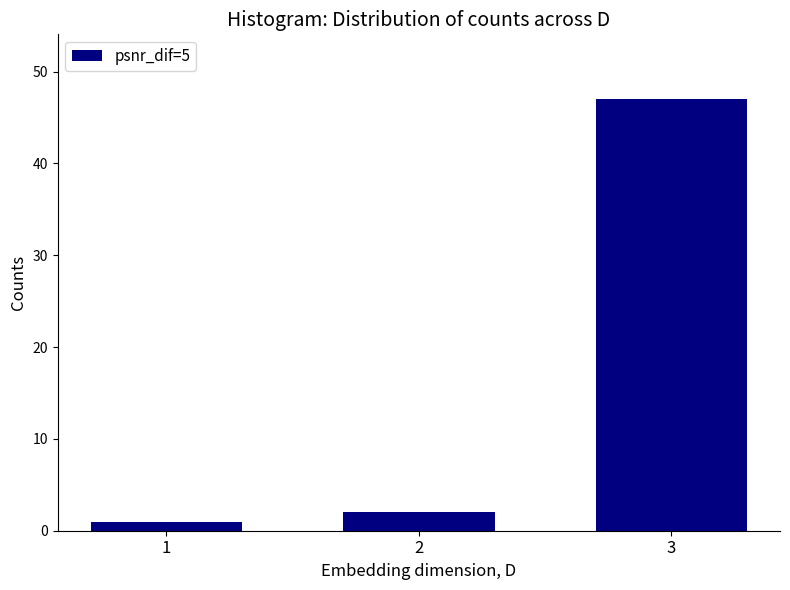

Reading left to right, list all the values displayed in this chart.

1	2	47